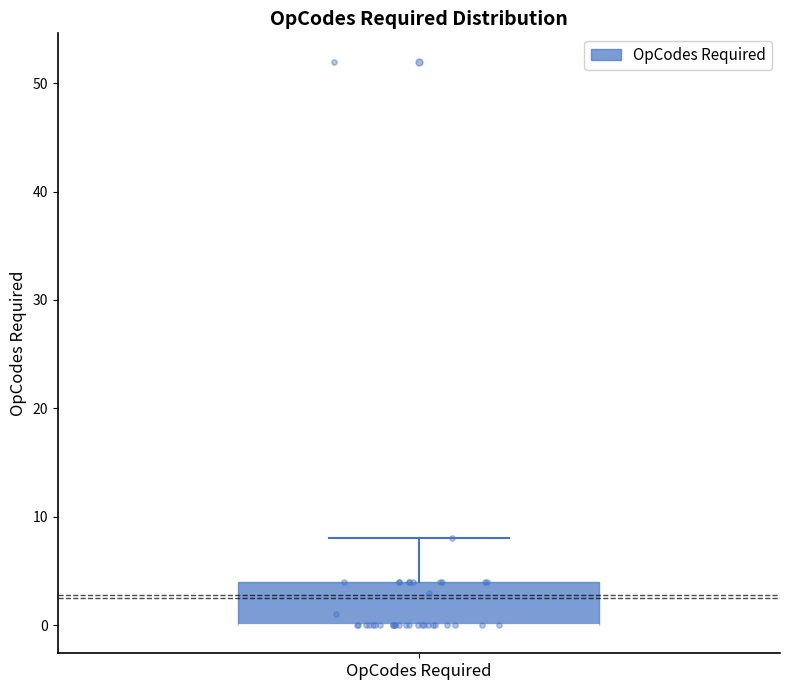

Transcribe this box plot: give where the median line is, the range the box spans, and where the two whiskers end, as read against the y-axis. The values are not printed on the chart, so give them approximately, as read against the axis.

median 0 (drawn on the box's lower edge), box 0 to 4, whiskers 0 to 8